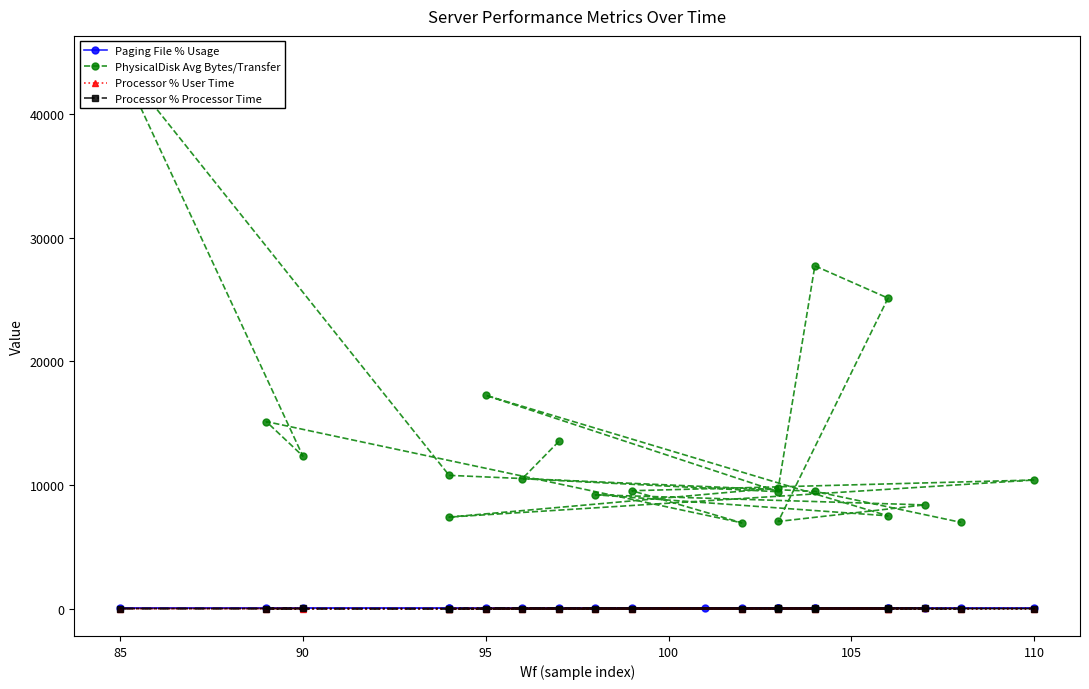

What are all the series names shown in the legend?

Paging File % Usage, PhysicalDisk Avg Bytes/Transfer, Processor % User Time, Processor % Processor Time